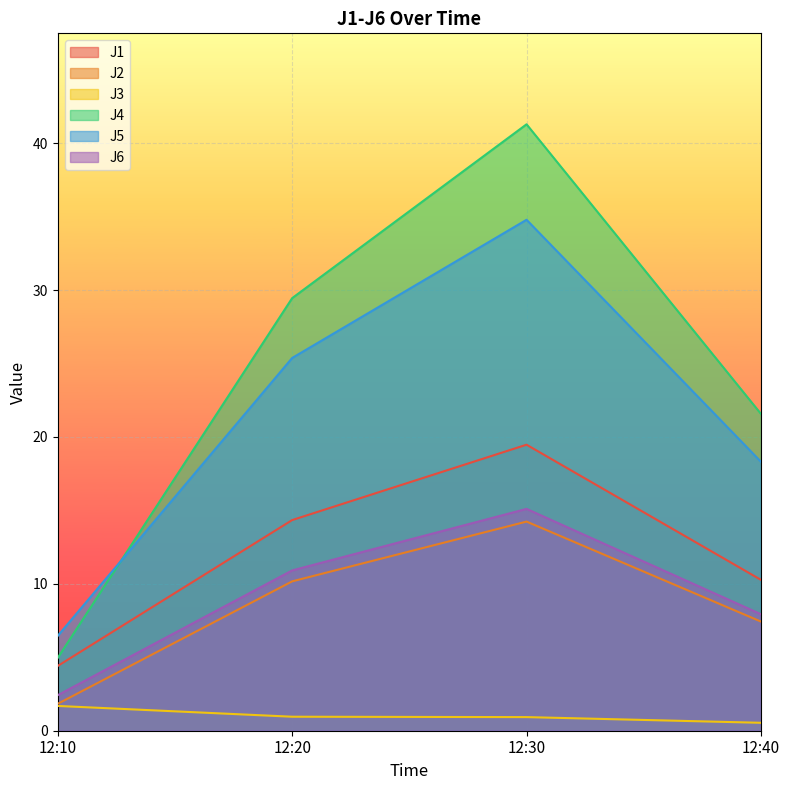

What is the value of the J6 point at the 4th from the left?

7.9